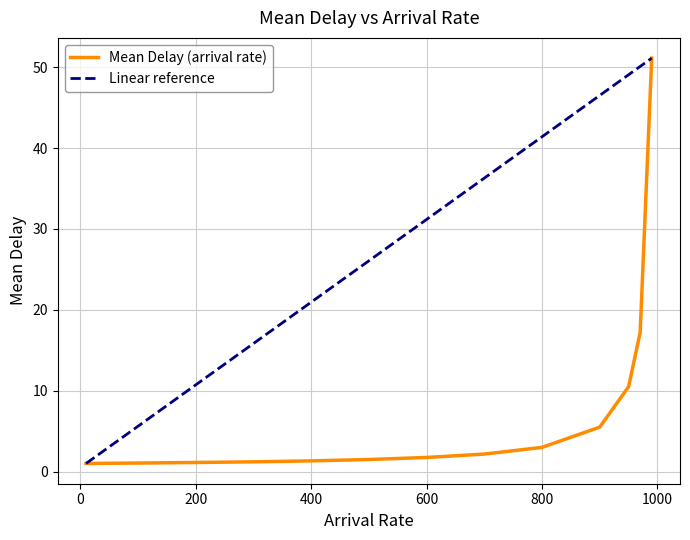

What is the average value?

7.6